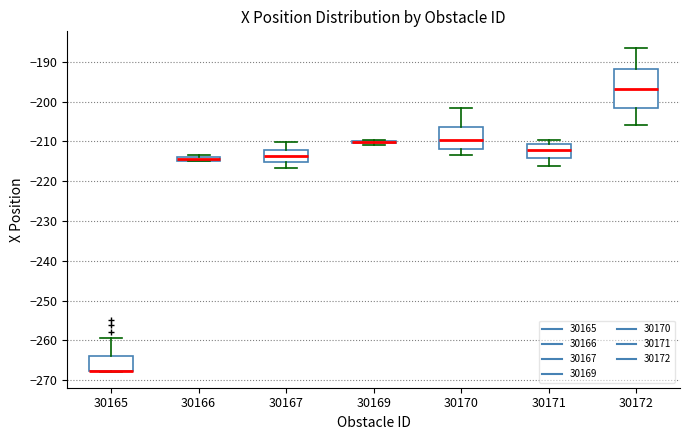

Where does the median line of the box at x = 30167 sit on the y-axis? The values are not printed on the chart, so give them approximately, as read against the axis.

-214